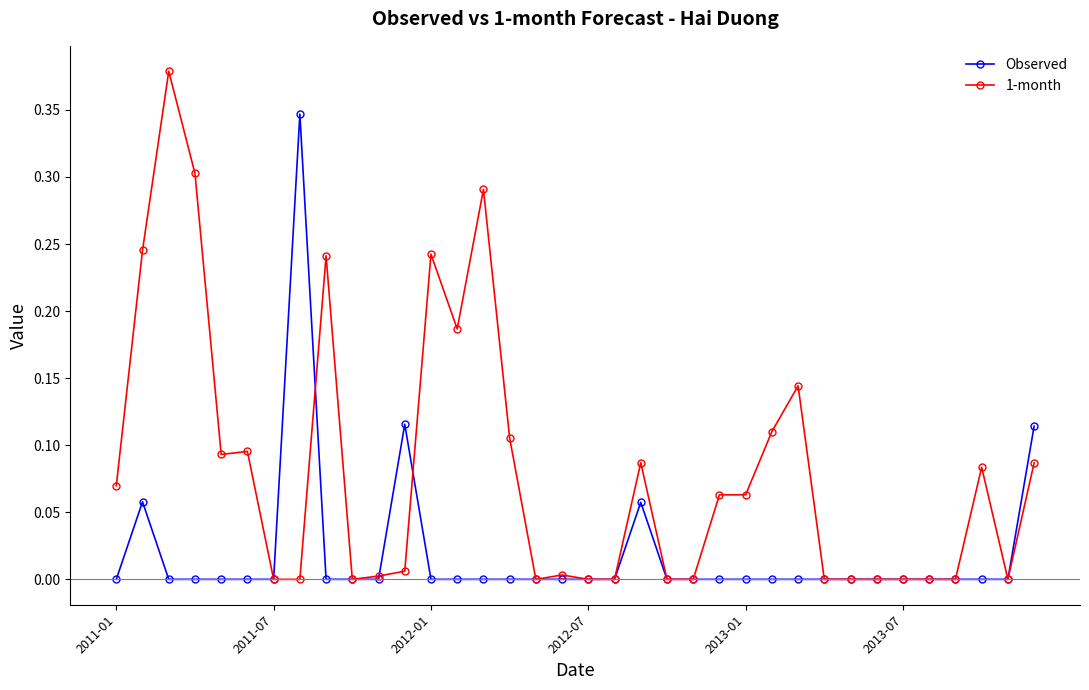

List the series in order of their overall mean, highest first.

1-month, Observed